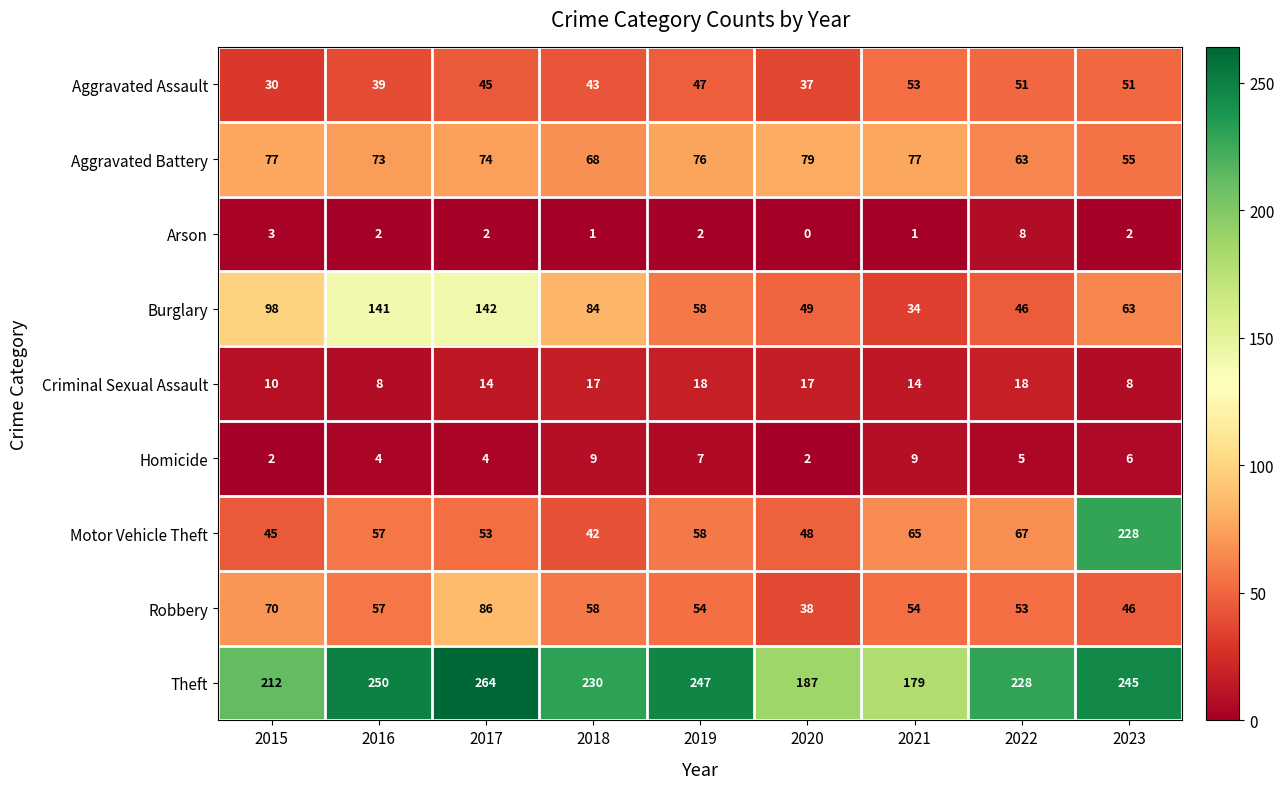

Which series changed the most between 2022 and 2023?

Motor Vehicle Theft